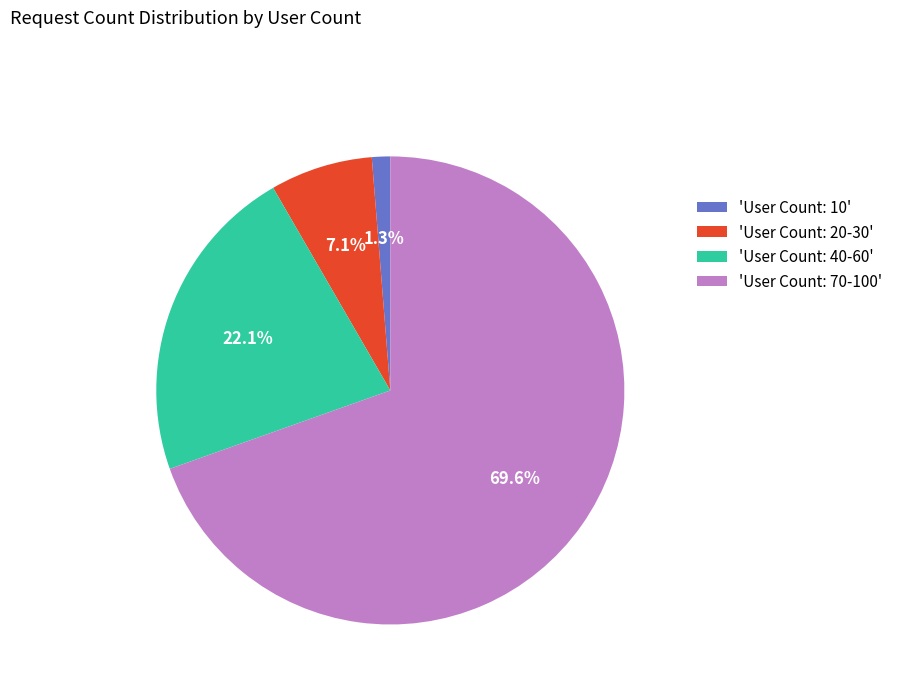

What portion of the pie excludes 'User Count: 20-30'?

92.9%